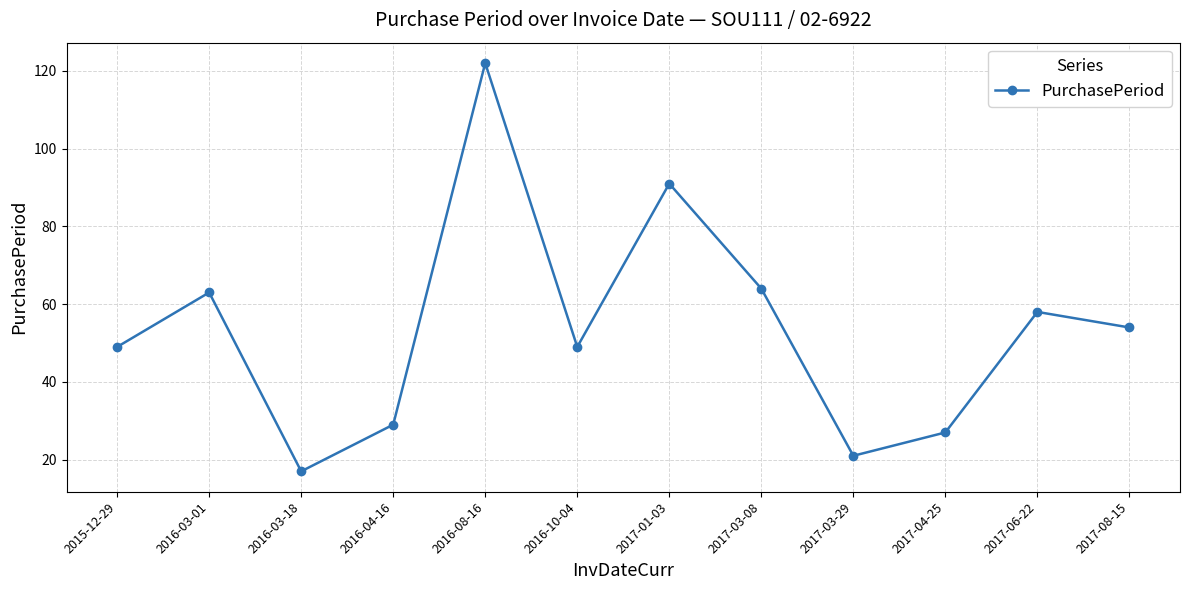

What is the minimum value shown in the chart?

17